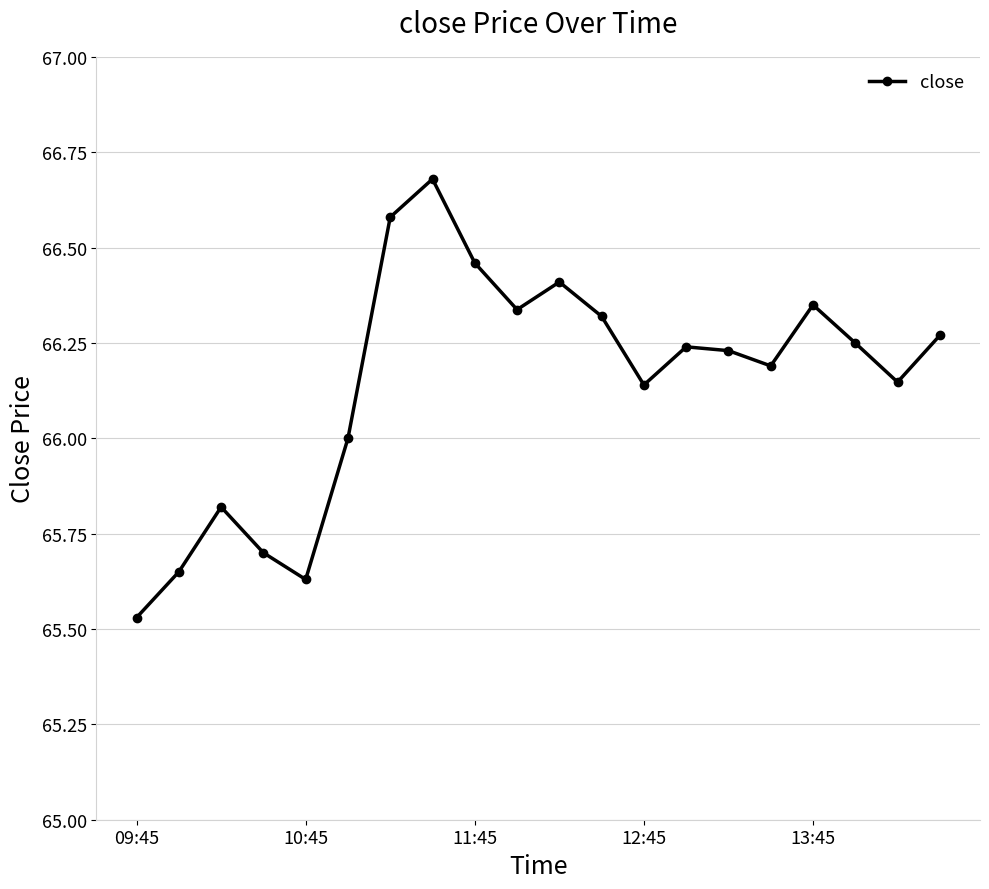

What is the value of the 11th point from the left?

66.4